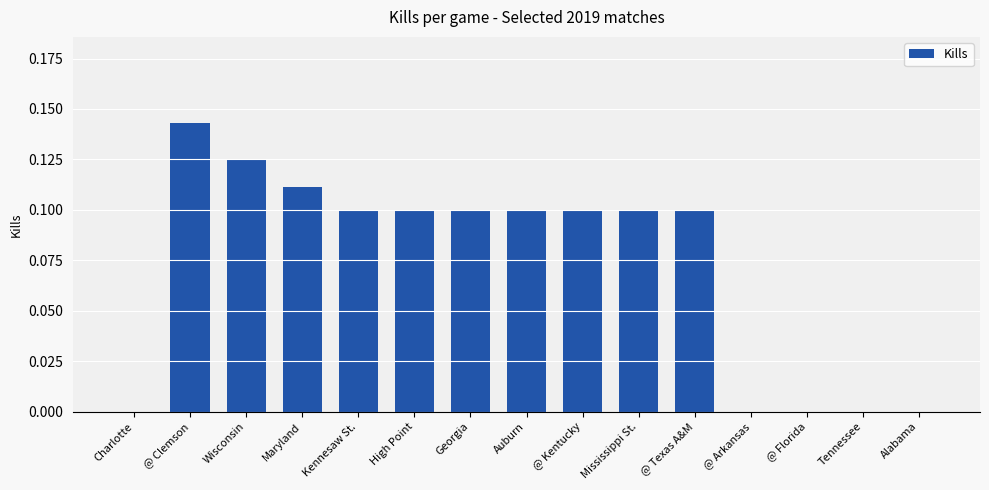

True or false: the data shows 0.2 at Wisconsin.

False